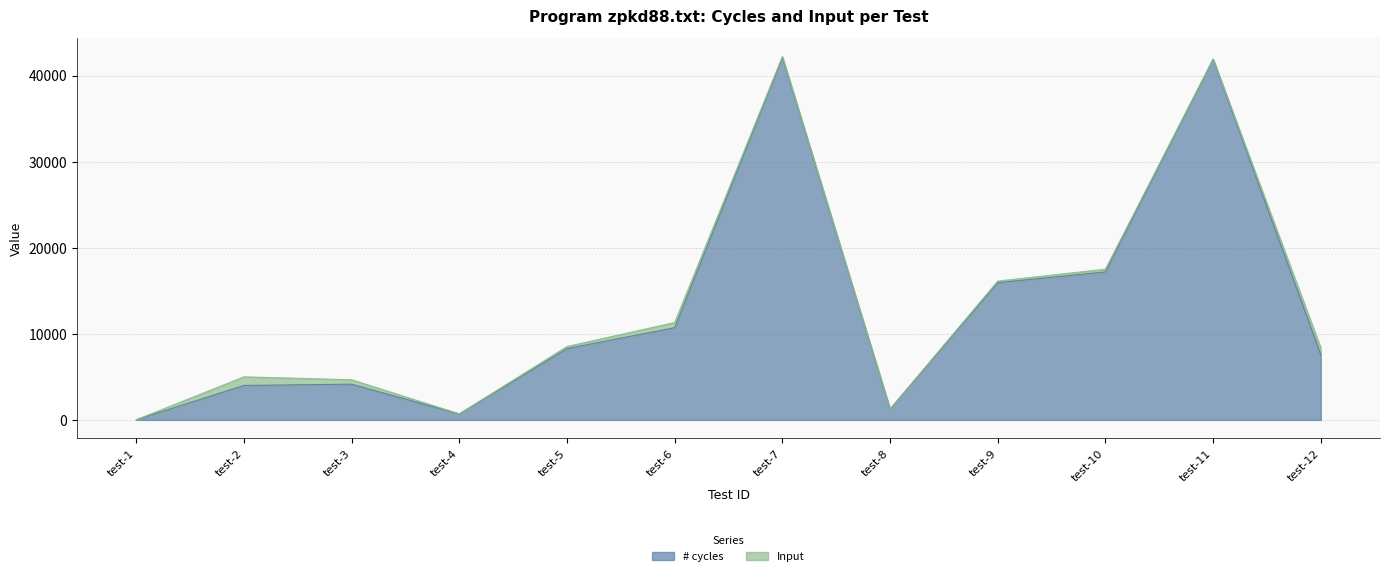

Rank the categories by value from lowest to highest.

test-1, test-4, test-8, test-2, test-3, test-12, test-5, test-6, test-9, test-10, test-11, test-7